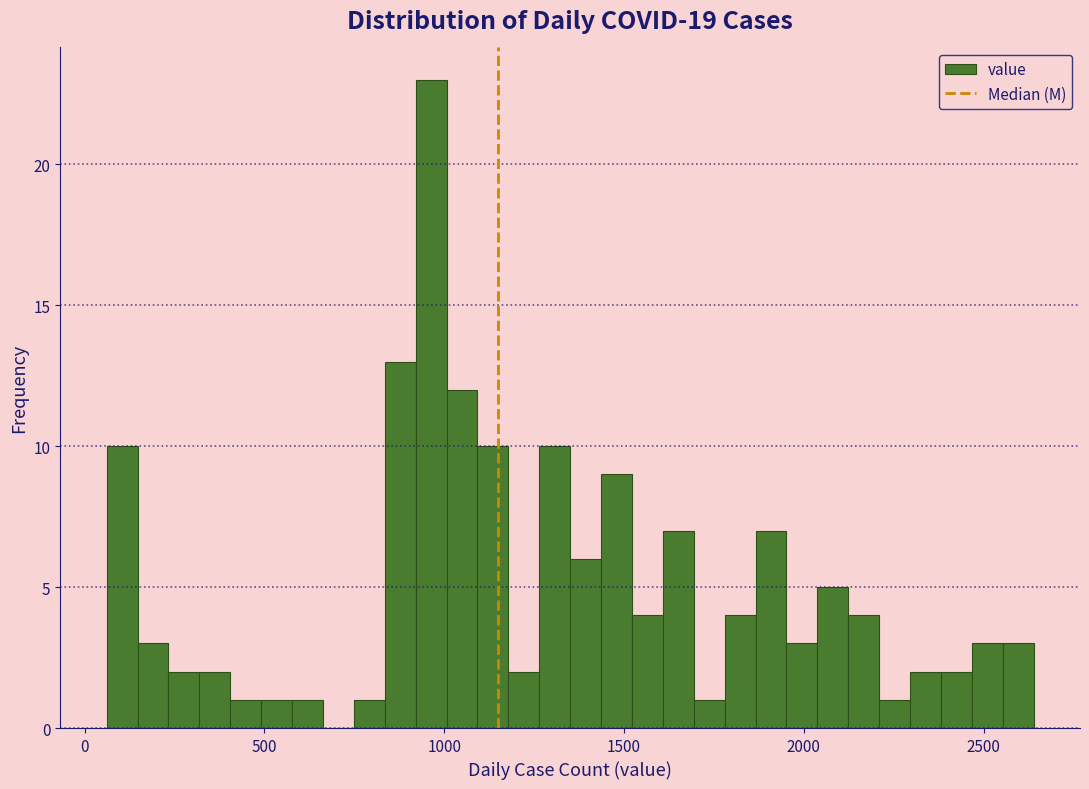

Read against the x-axis, roughly where is the centre of the tallest bar?

950